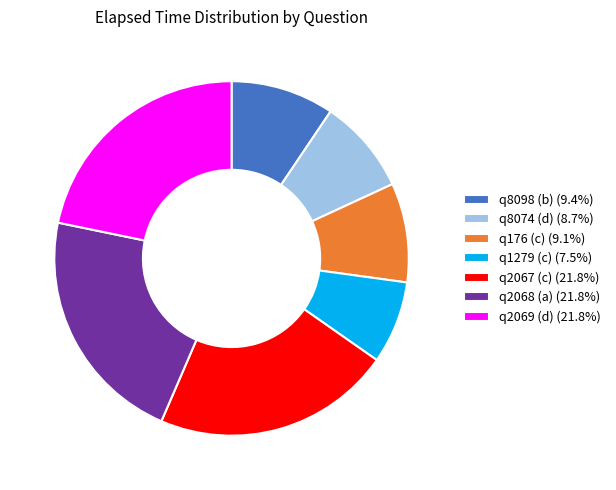

Do q2069 (d) (21.8%) and q2067 (c) (21.8%) together represent more than half of the pie?

No